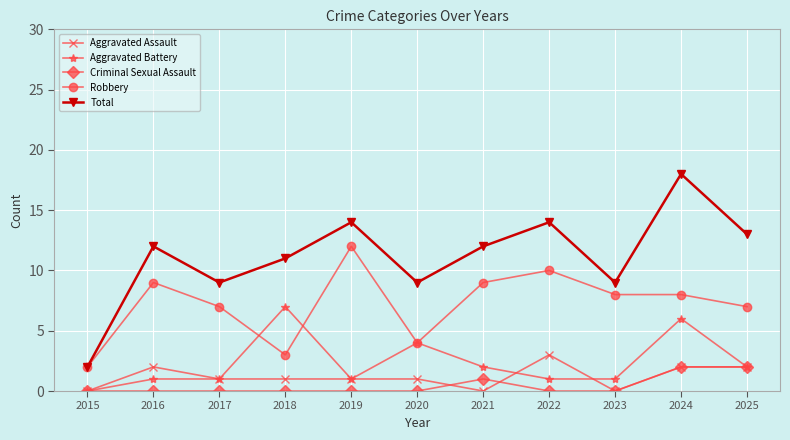

True or false: Aggravated Assault has a value of 1 at 2016.

False